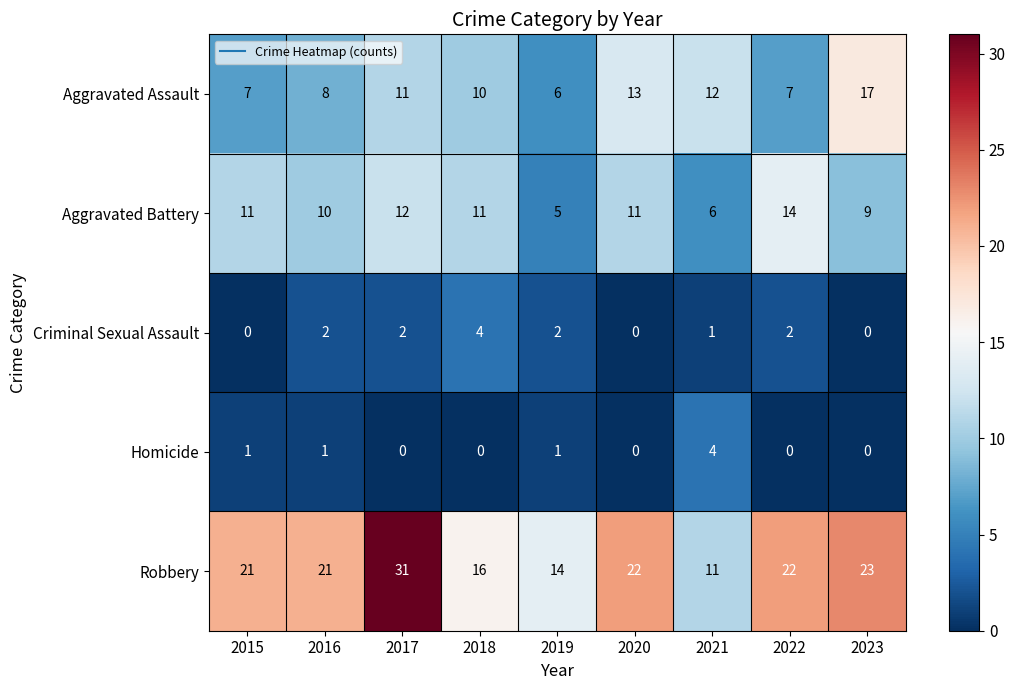

What is the difference between the maximum and minimum values in the Homicide series?

4